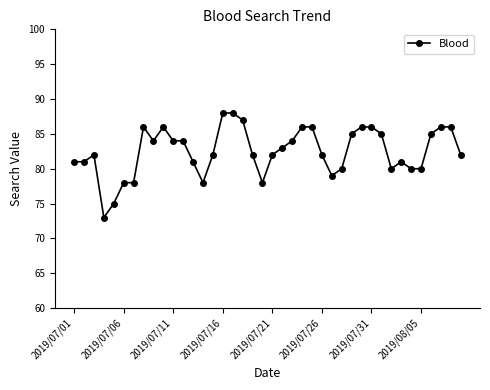

True or false: the data has more than 2 interior local peaks.

True